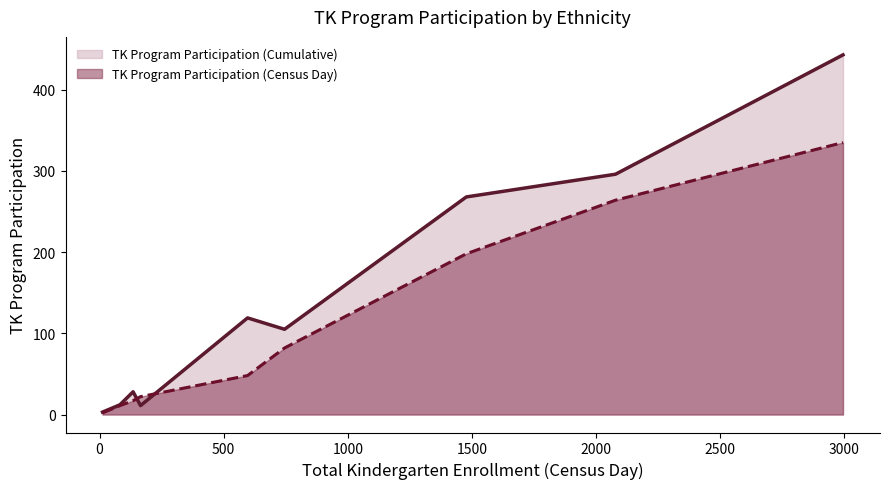

List the series in order of their overall mean, highest first.

TK Program Participation (Cumulative), TK Program Participation (Census Day)